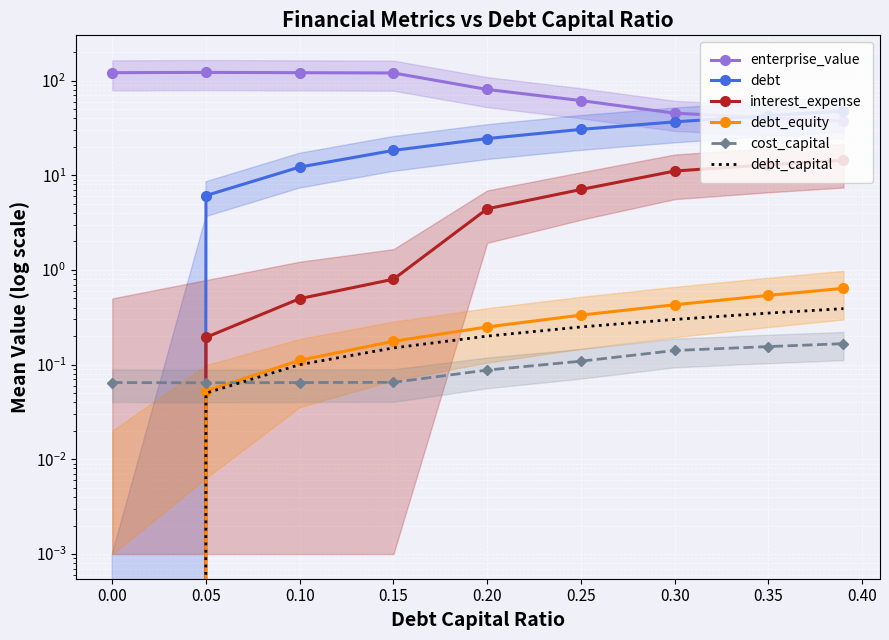

How many values in debt are above zero?

8